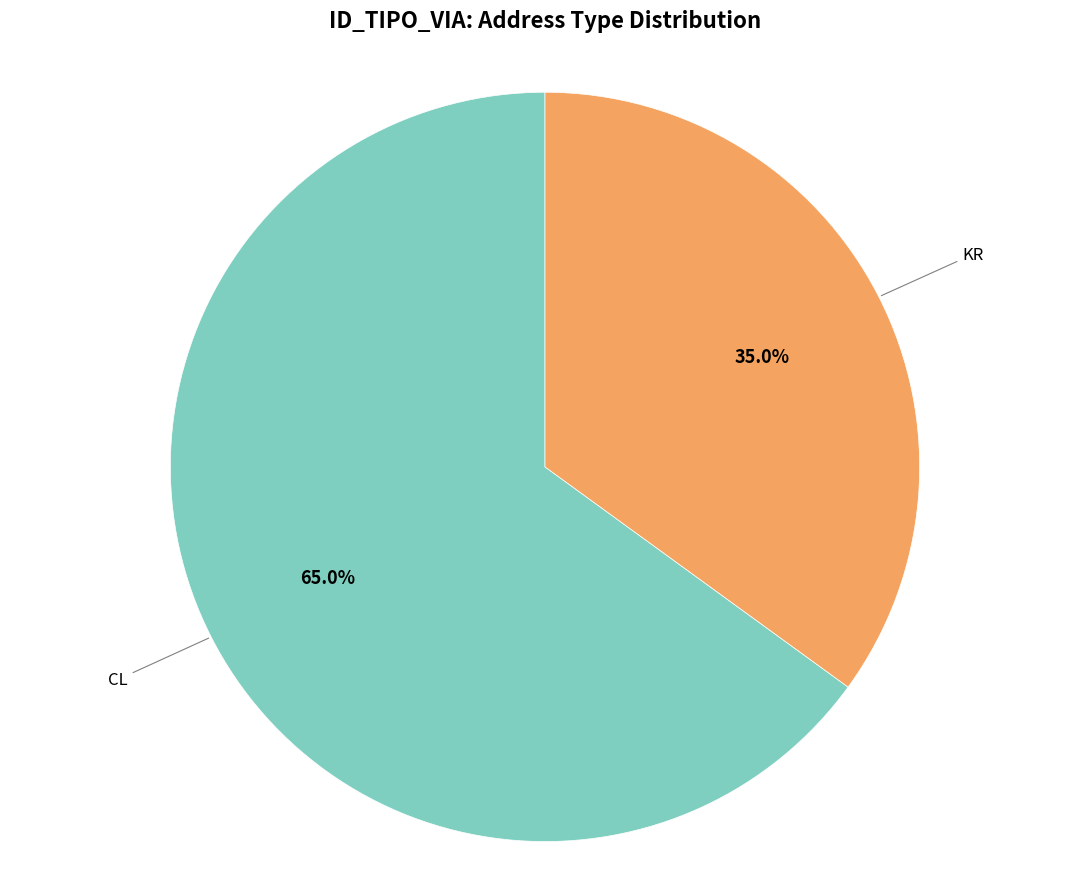

Does any single category account for the majority?

Yes